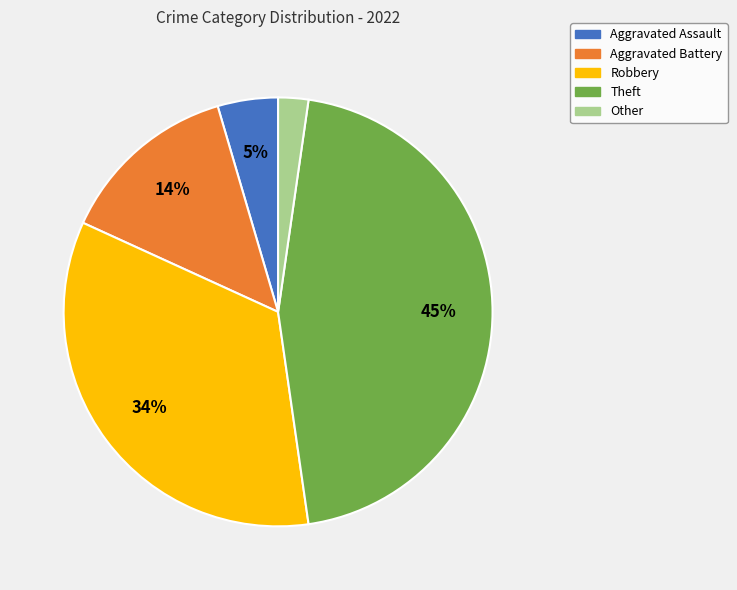

Is the sum of Theft and Robbery greater than half?

Yes